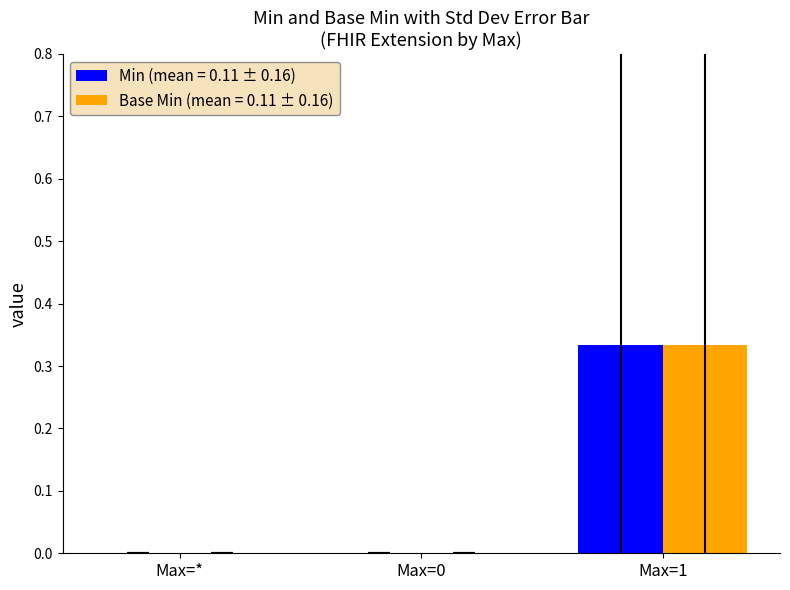

Which category has the highest value across all series?

Max=1